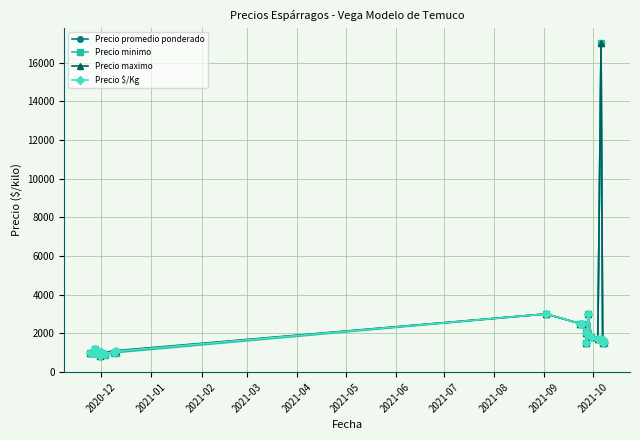

What is the value of the Precio $/Kg point at the 8th from the left?

1054